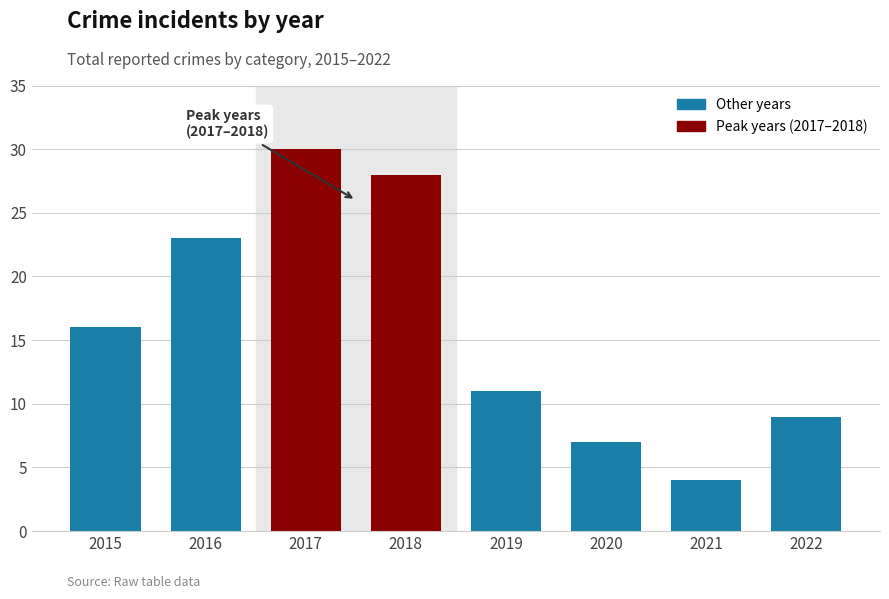

What is the change in value from 2018 to 2021?

-24